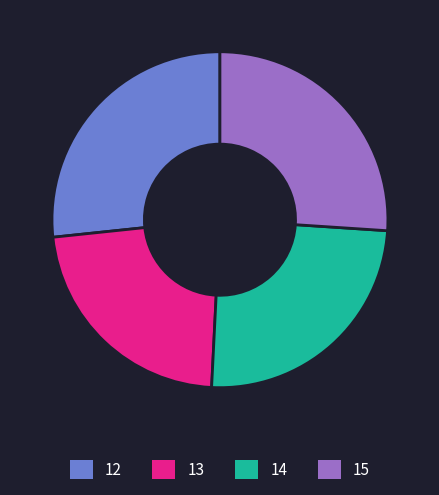

Which category has the smallest portion of the pie?

13